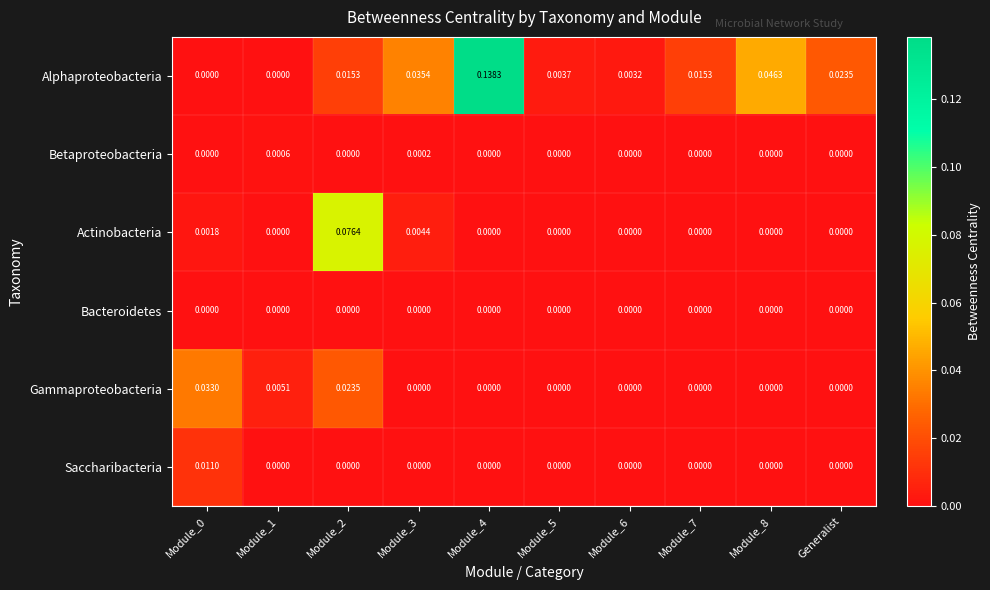

Rank the series by their maximum value, from highest to lowest.

Alphaproteobacteria, Actinobacteria, Gammaproteobacteria, Saccharibacteria, Betaproteobacteria, Bacteroidetes